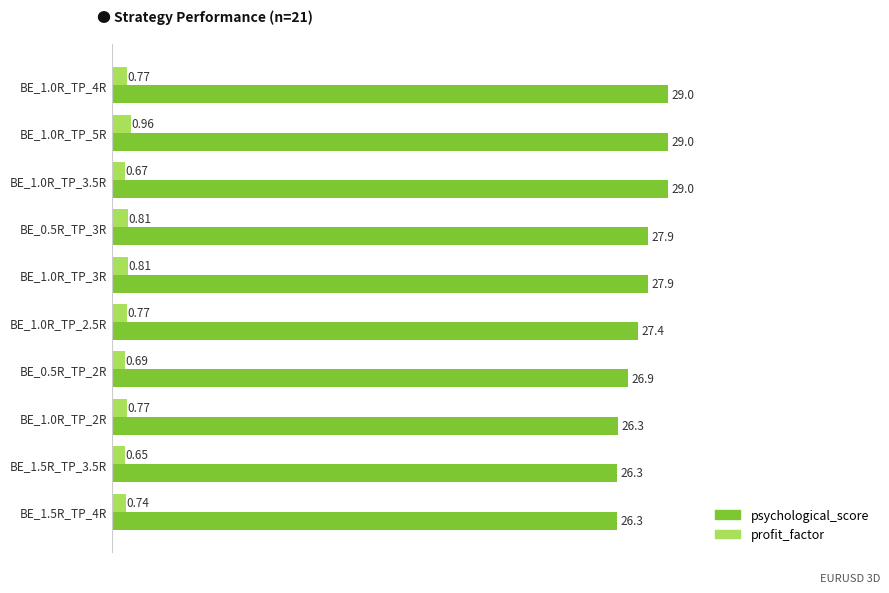

At which category is the sum across all series the highest?

BE_1.0R_TP_5R